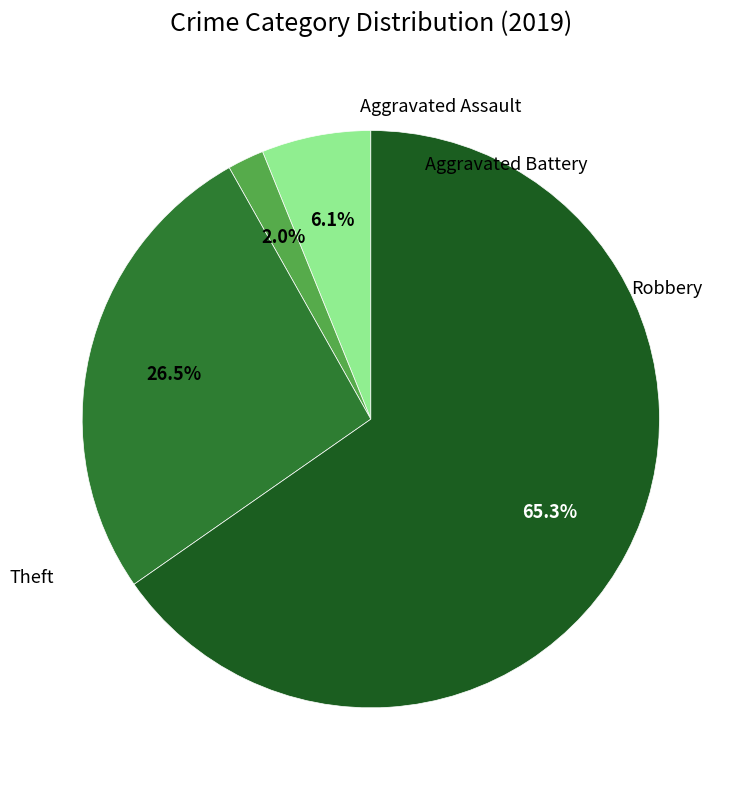

Does any single category account for the majority?

Yes